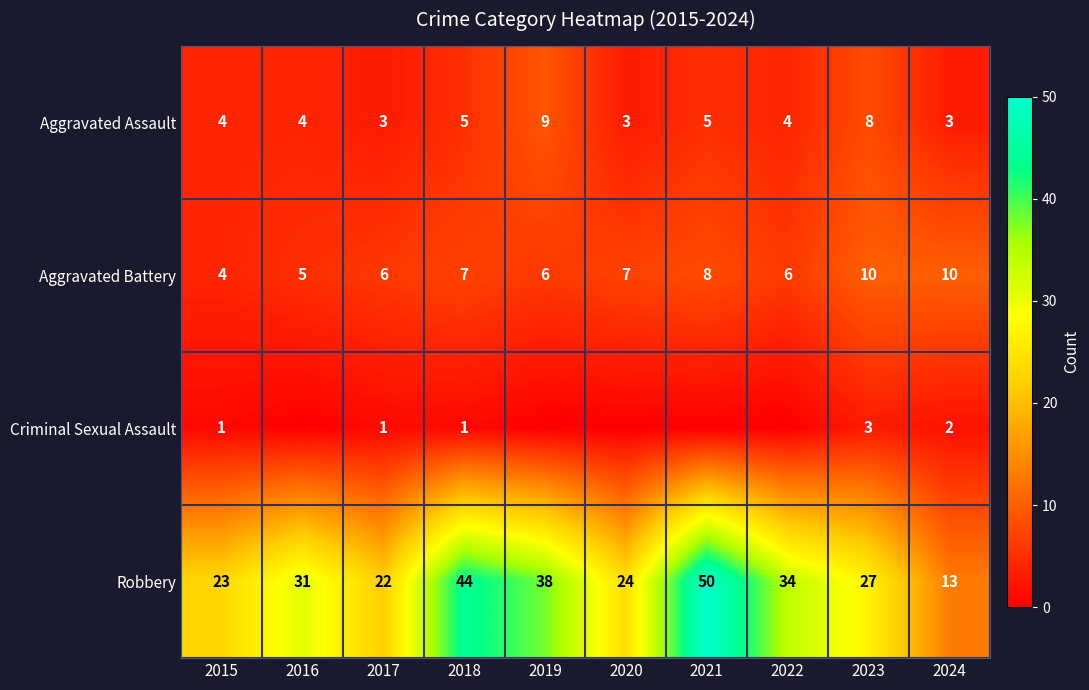

Which category has the lowest value in the Robbery series?

2024